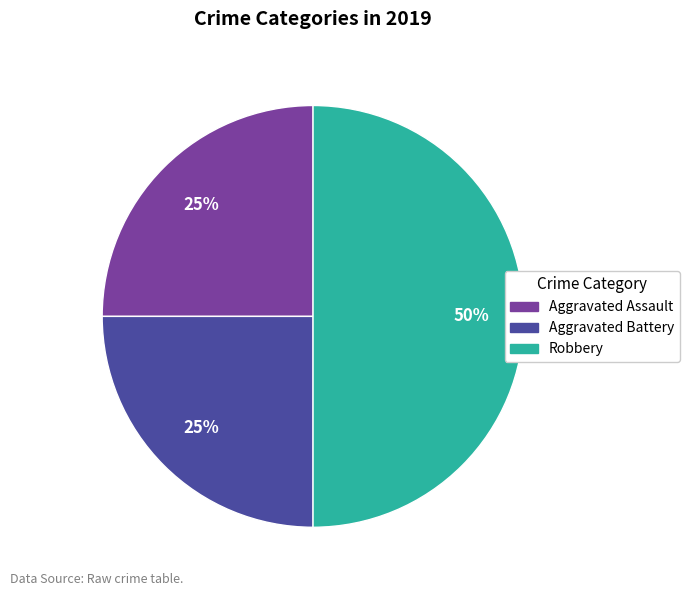

Does Aggravated Battery account for over 50% of the chart?

No